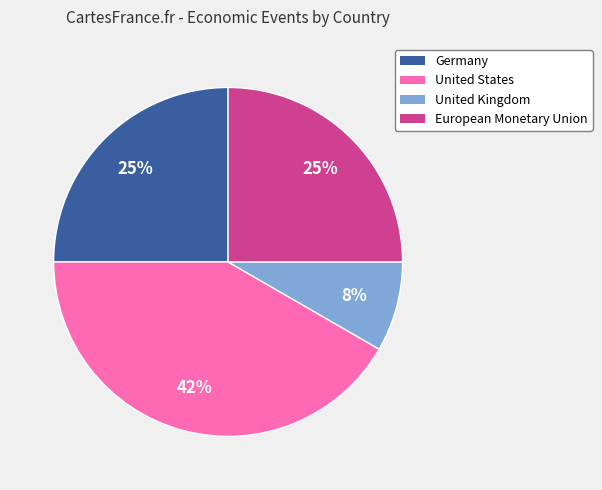

How many segments does this pie chart have?

4